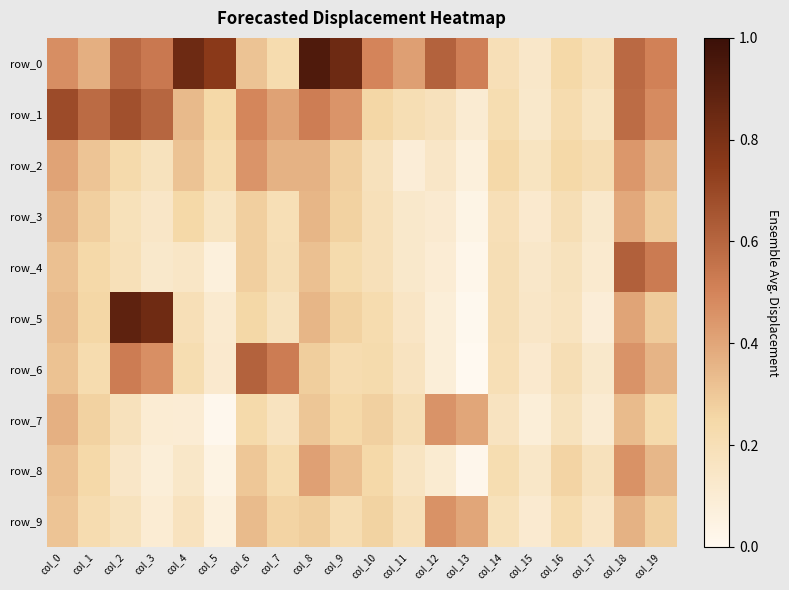

At col_16, list the series in order from largest to smallest.

row_8, row_0, row_2, row_1, row_9, row_3, row_6, row_4, row_7, row_5